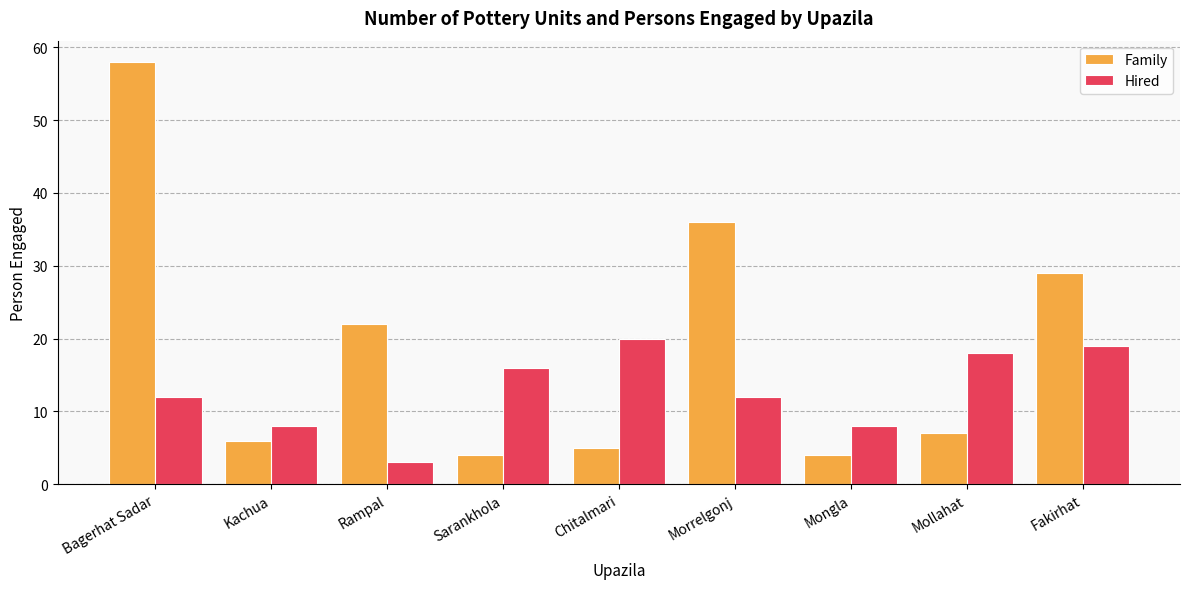

How many categories are shown in the chart?

9